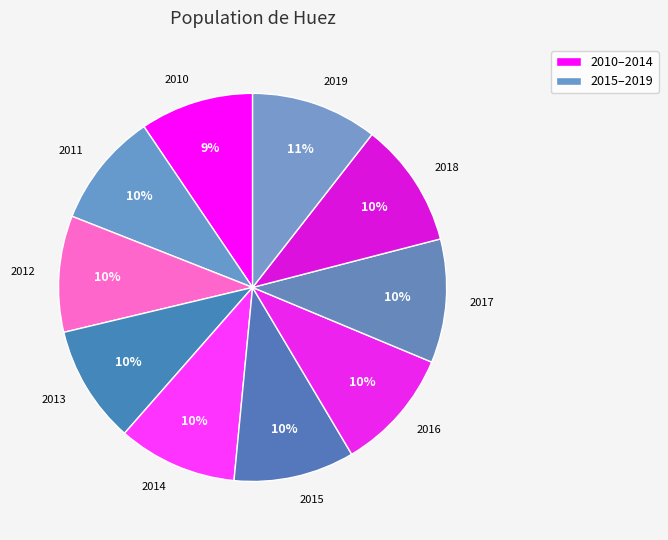

What is the ratio of the value at 2016 to the value at 2018?

1.0